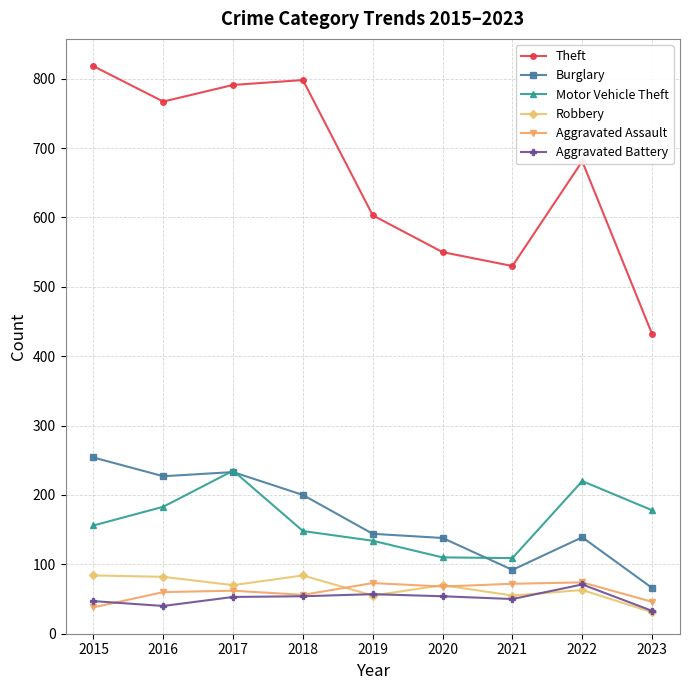

Is the value of Motor Vehicle Theft at 2017 greater than the value of Aggravated Assault at 2019?

Yes